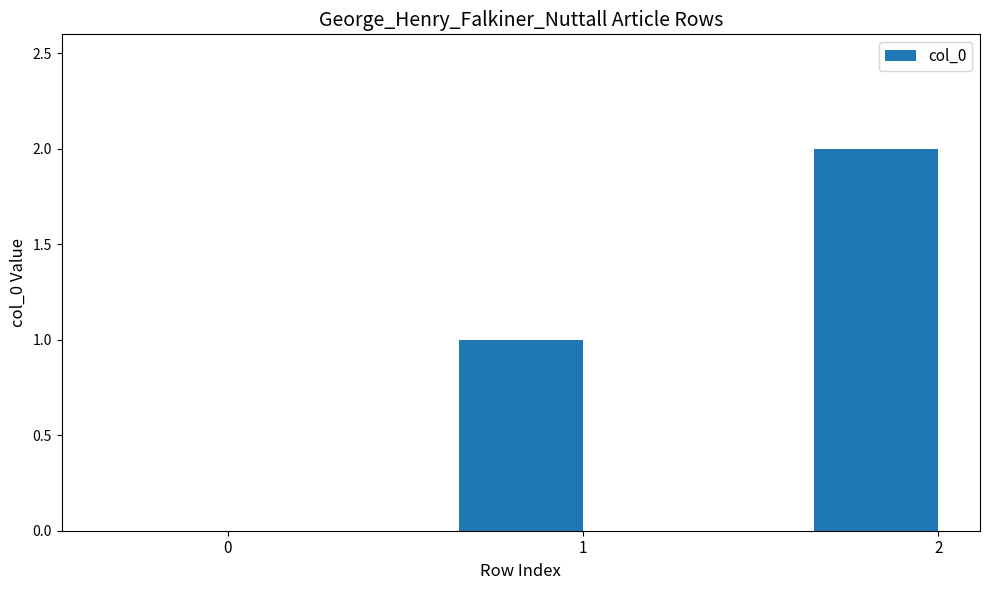

What is the change in value from 0 to 1?

+1